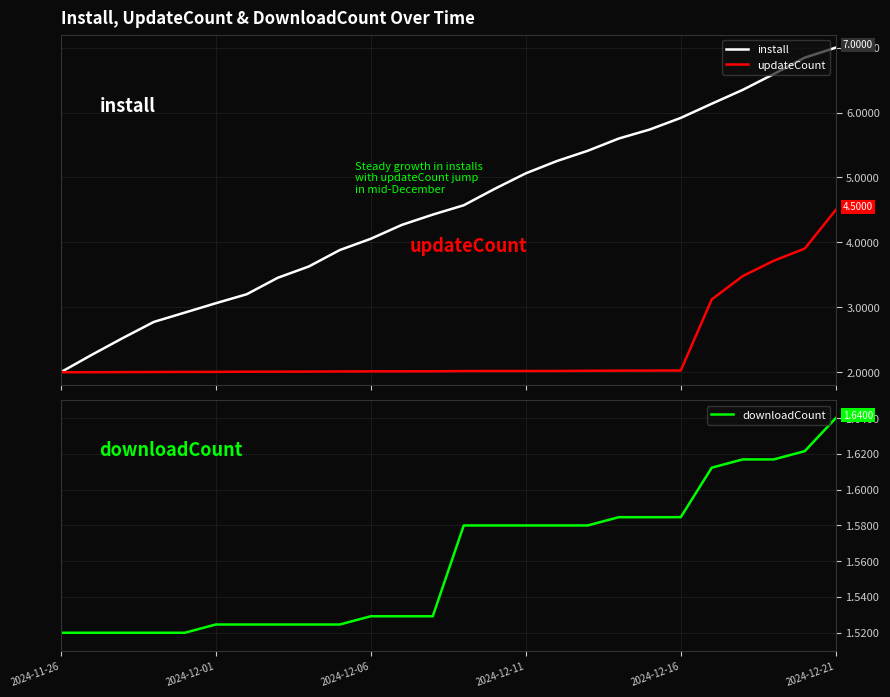

Rank the series at 22 from highest to lowest value.

install, updateCount, downloadCount